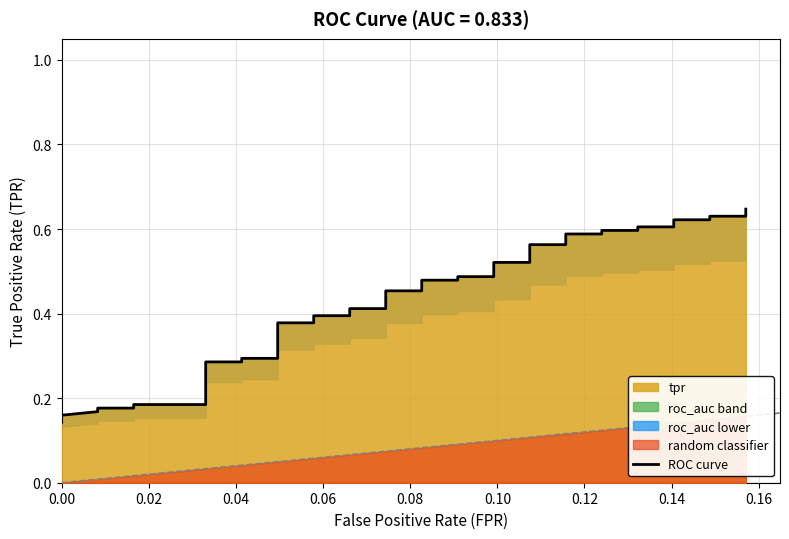

What is the difference between the maximum and second lowest values?

0.5